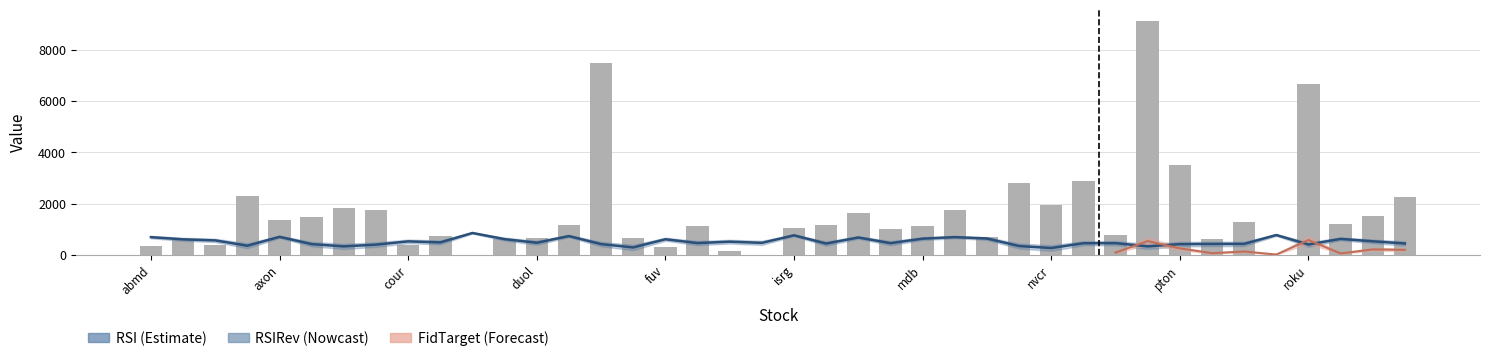

What position from the right is 26?

14